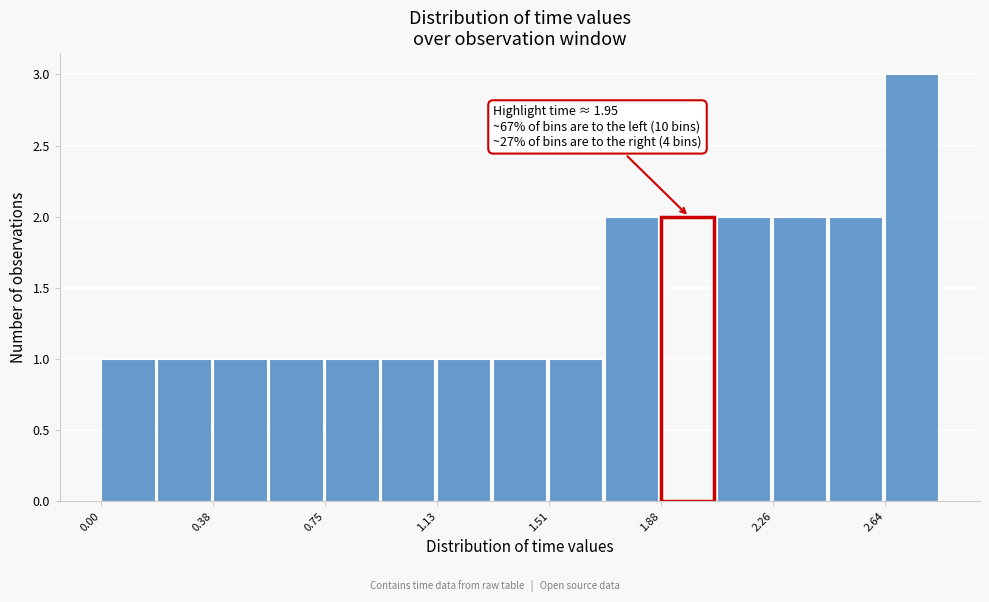

Around what value on the x-axis is the tallest bar? Give the approximate position of its centre, as read against the axis.

2.75